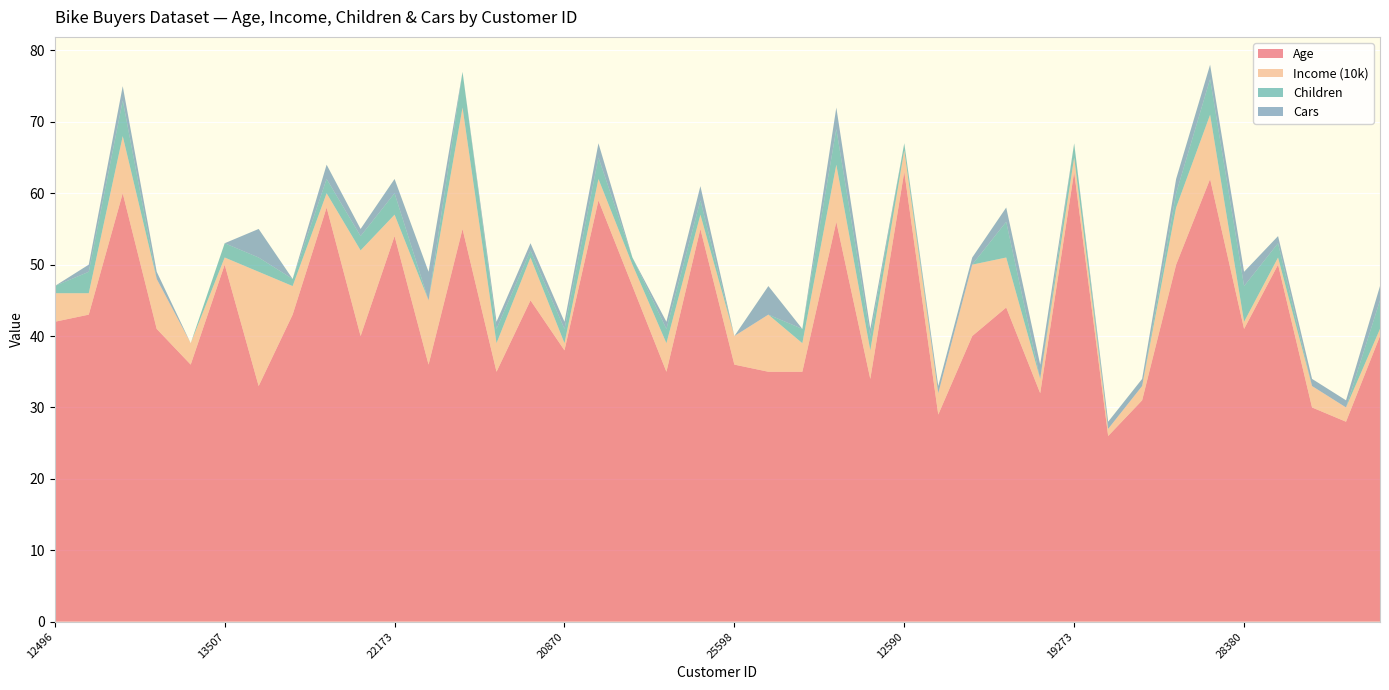

Reading right to left, list all the values displayed in this chart.

Age: 40	28	30	50	41	62	50	31	26	63	32	44	40	29	63	34	56	35	35	36	55	35	47	59	38	45	35	55	36	54	40	58	43	33	50	36	41	60	43	42
Income (10k): 1	2	3	1	1	9	8	2	1	2	2	7	10	3	3	4	8	4	8	4	2	4	3	3	1	6	4	17	9	3	12	2	4	16	1	3	7	8	3	4
Children: 4	0	0	2	5	5	2	0	0	2	0	5	0	0	1	2	5	2	0	0	2	2	1	3	2	1	2	5	0	3	2	2	1	2	2	0	0	5	3	1
Cars: 2	1	1	1	2	2	2	1	1	0	2	2	1	1	0	1	3	0	4	0	2	1	0	2	1	1	1	0	4	2	1	2	0	4	0	0	1	2	1	0